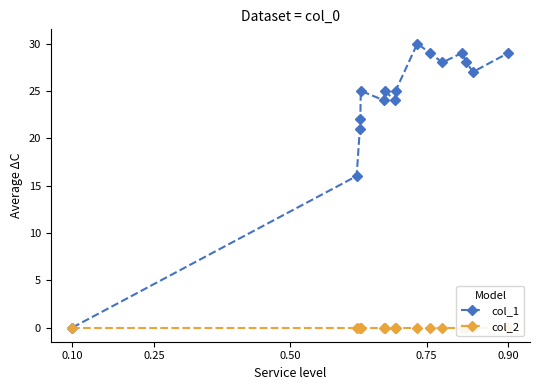

Which series has the widest spread of values?

col_1